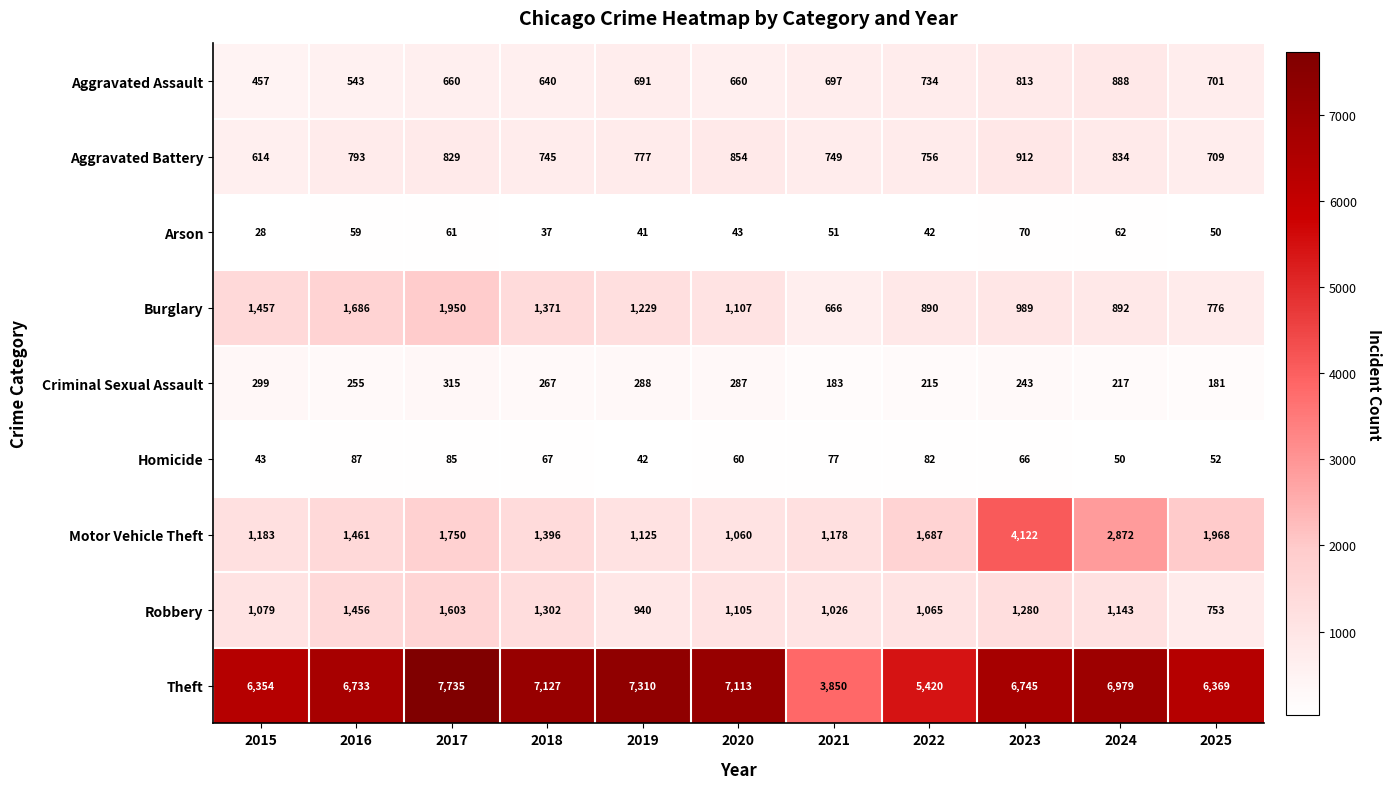

Between 2016 and 2019, which series saw the biggest shift?

Theft